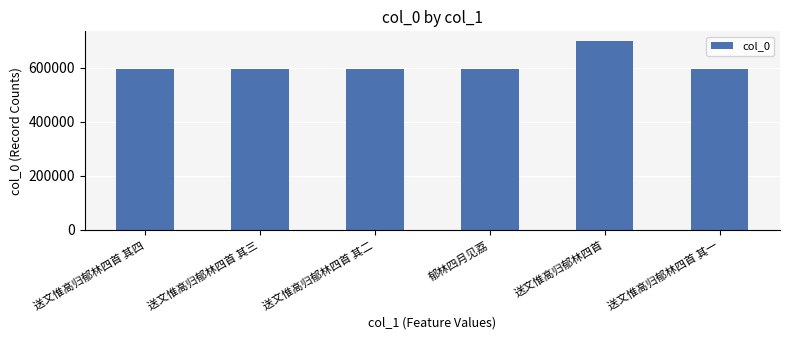

What is the label of the 5th bar from the left?

送文惟高归郁林四首